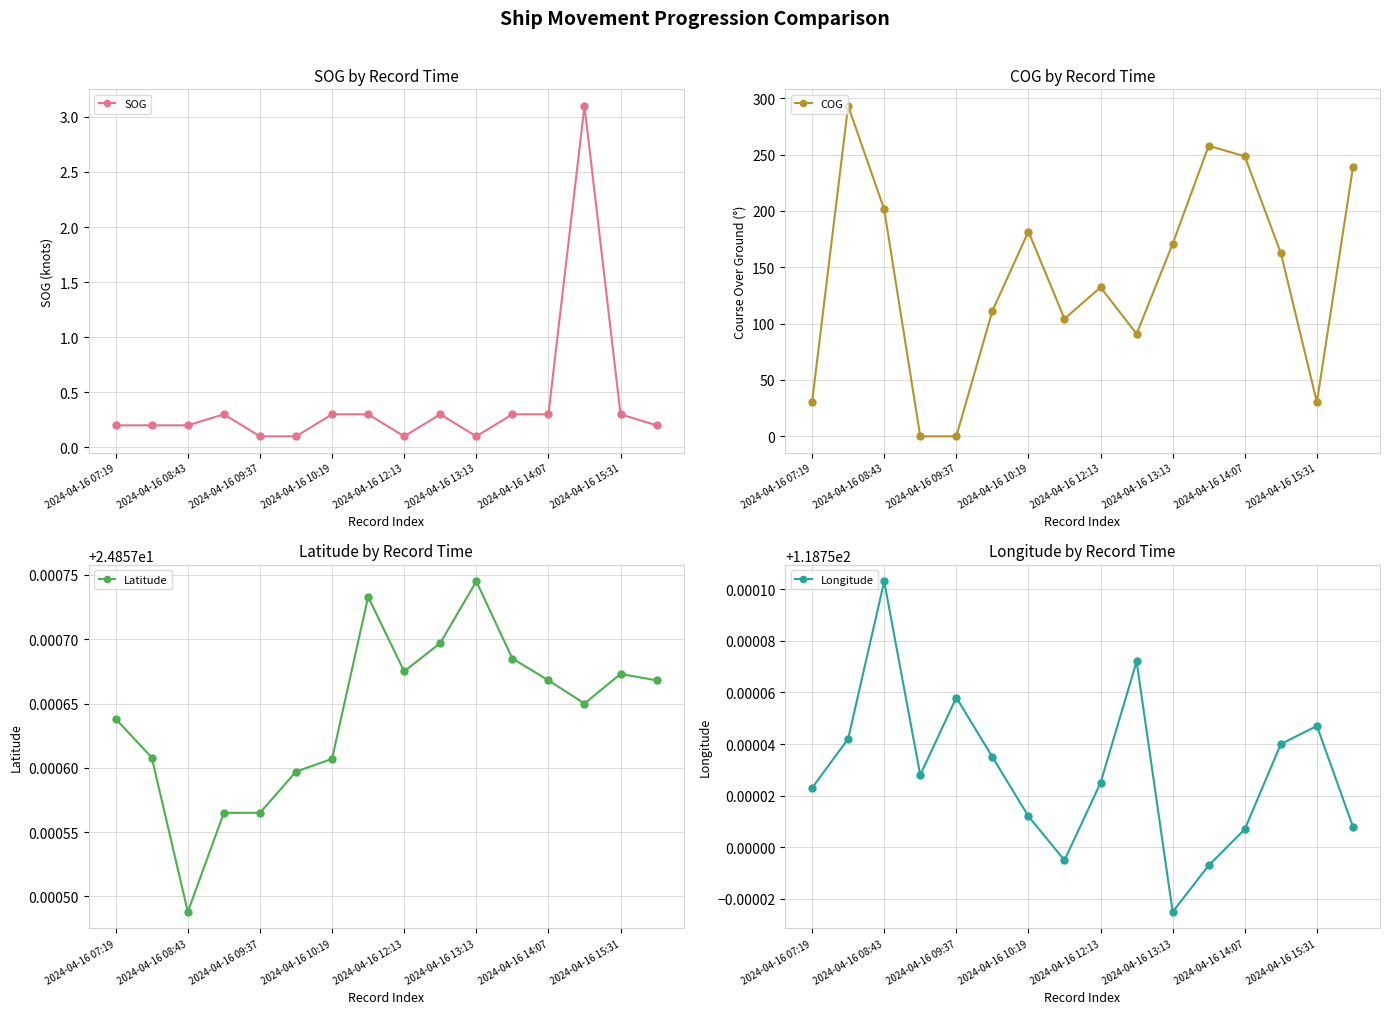

What is the highest value of the SOG series?

3.1